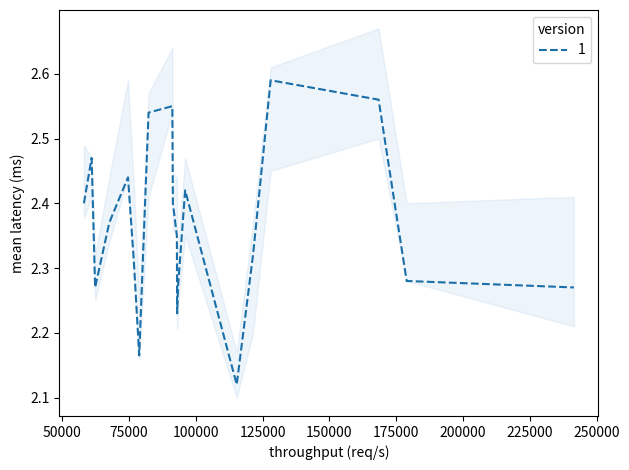

Is it true that Close equals 0.6 at 121400?

False